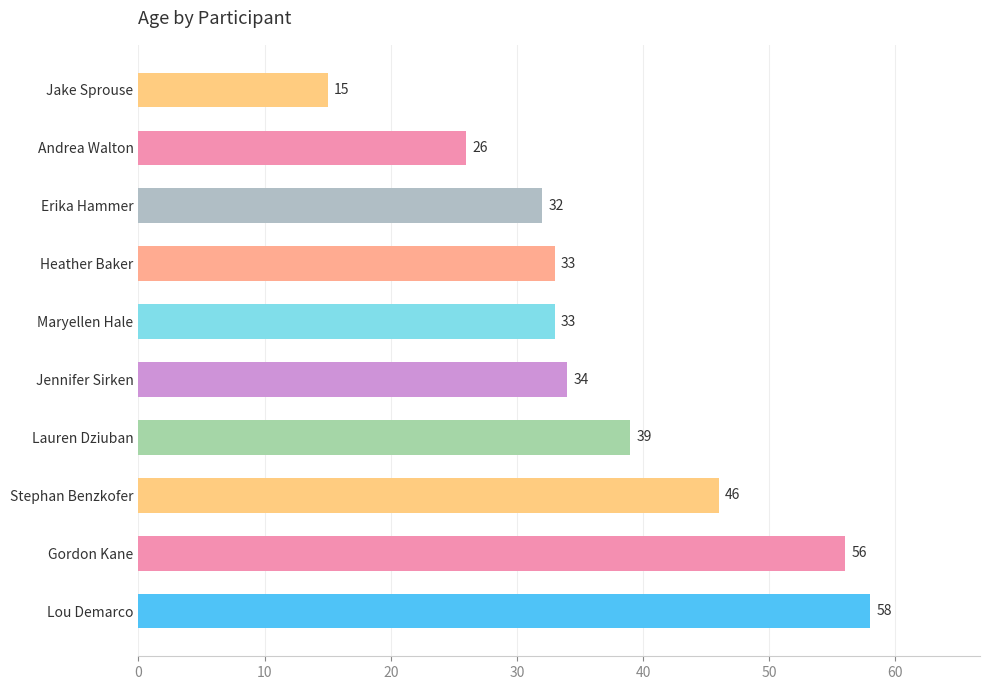

Reading top to bottom, transcribe all the data shown in this chart.

Jake Sprouse=15	Andrea Walton=26	Erika Hammer=32	Heather Baker=33	Maryellen Hale=33	Jennifer Sirken=34	Lauren Dziuban=39	Stephan Benzkofer=46	Gordon Kane=56	Lou Demarco=58